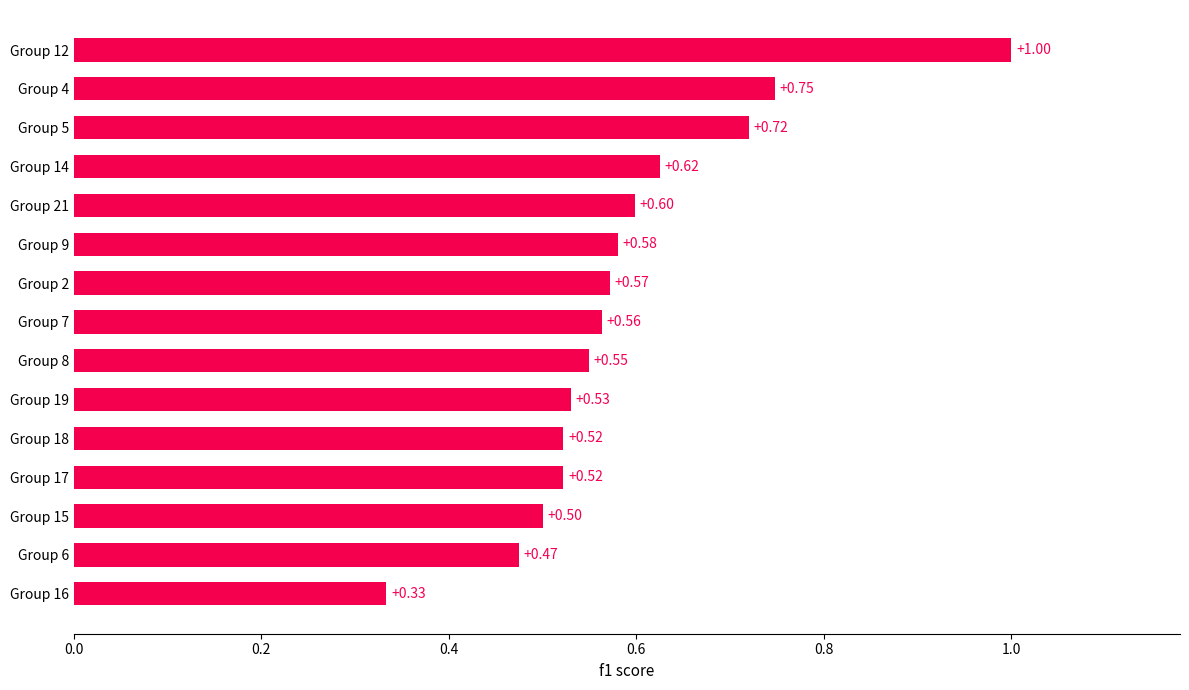

Between Group 19 and Group 5, which is larger?

Group 5